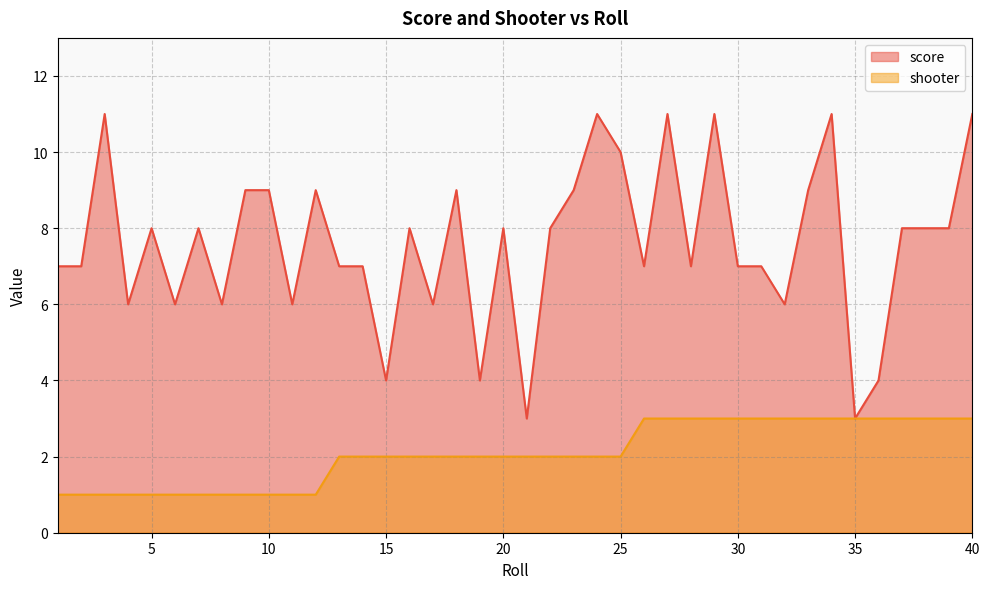

Which series has the largest range (max minus min)?

score